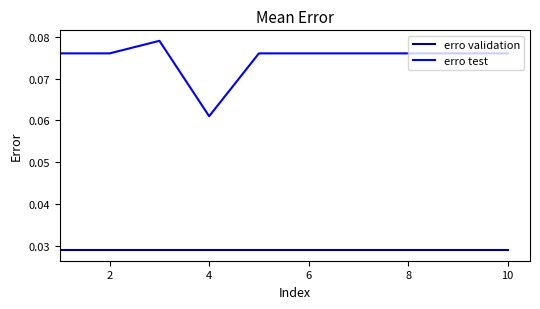

What are all the series names shown in the legend?

erro validation, erro test